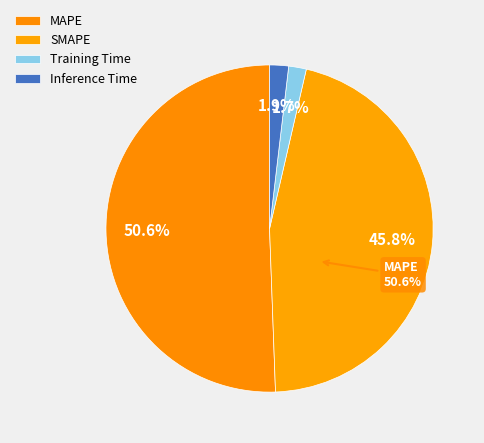

Rank the categories by value from highest to lowest.

MAPE, SMAPE, Inference Time, Training Time